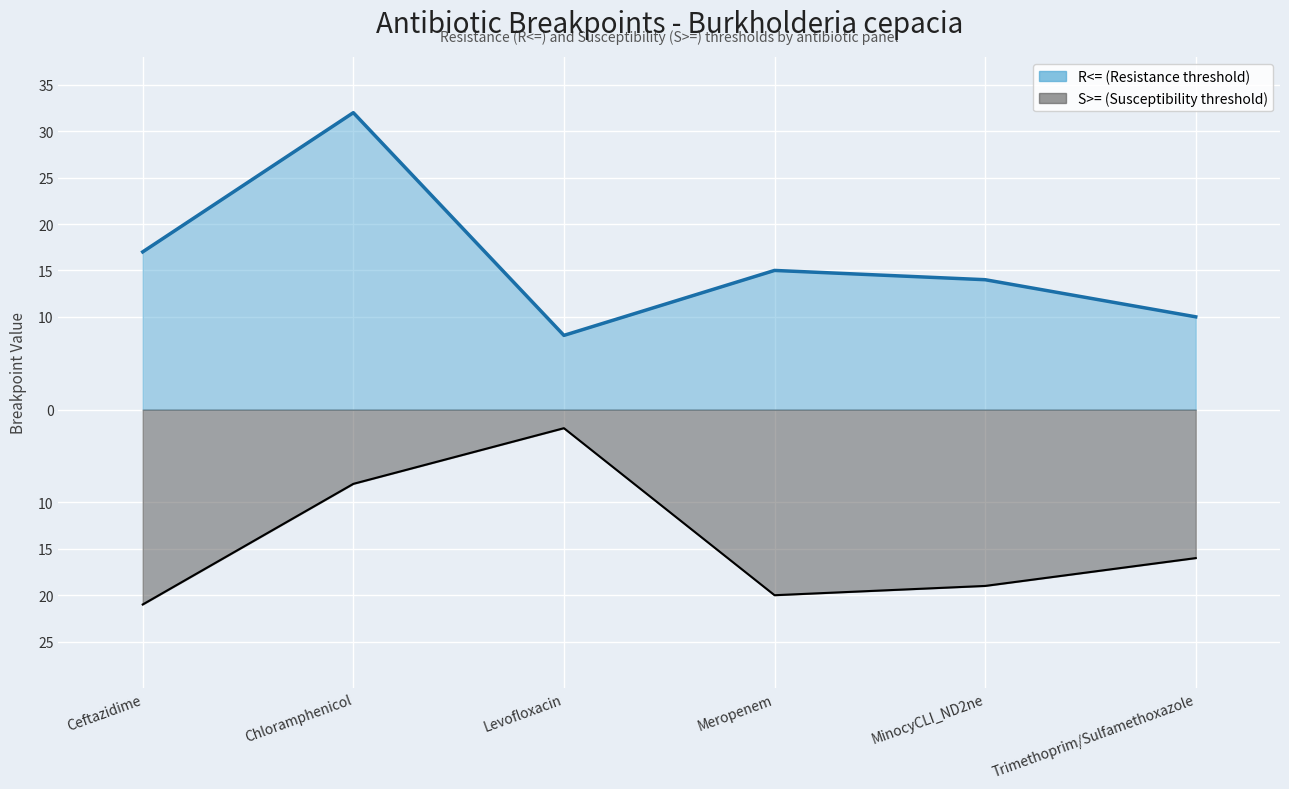

Which label corresponds to the largest value in the chart?

Chloramphenicol